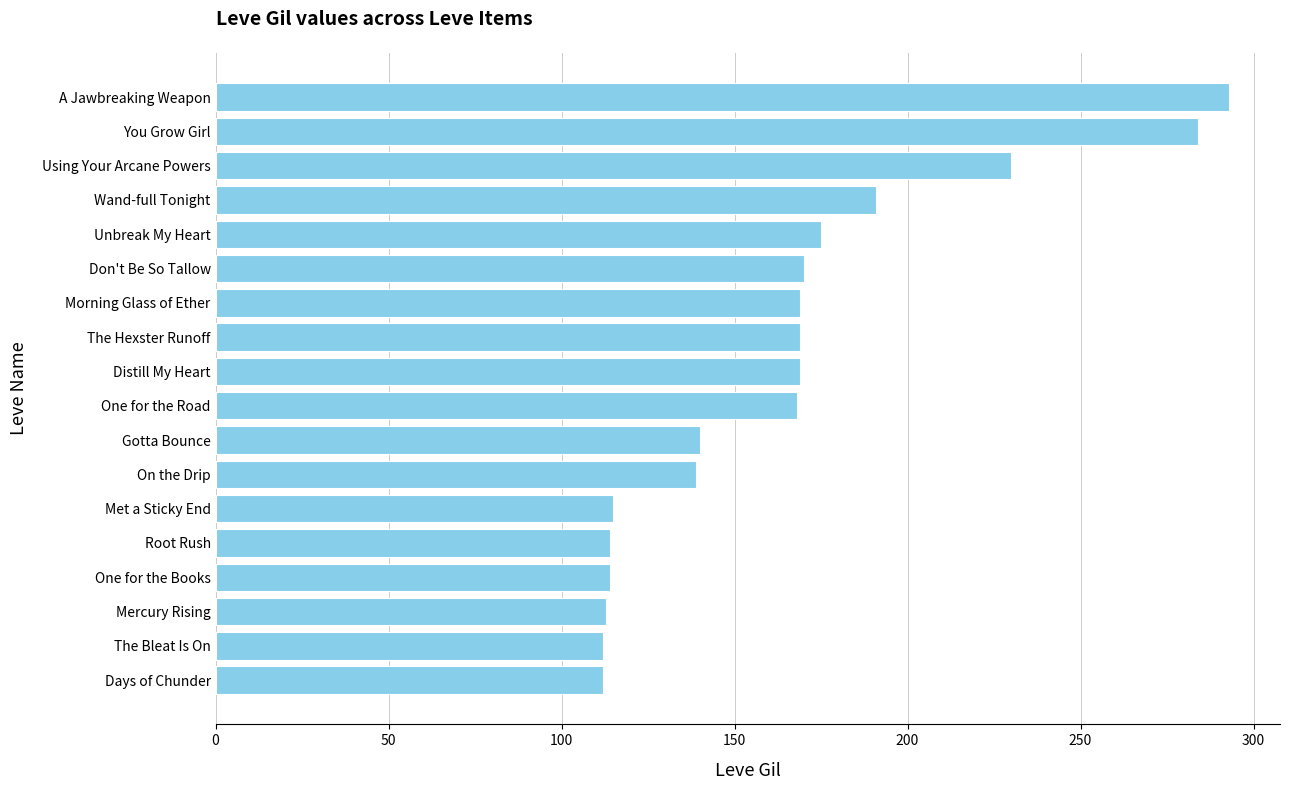

What is the smallest value displayed?

112